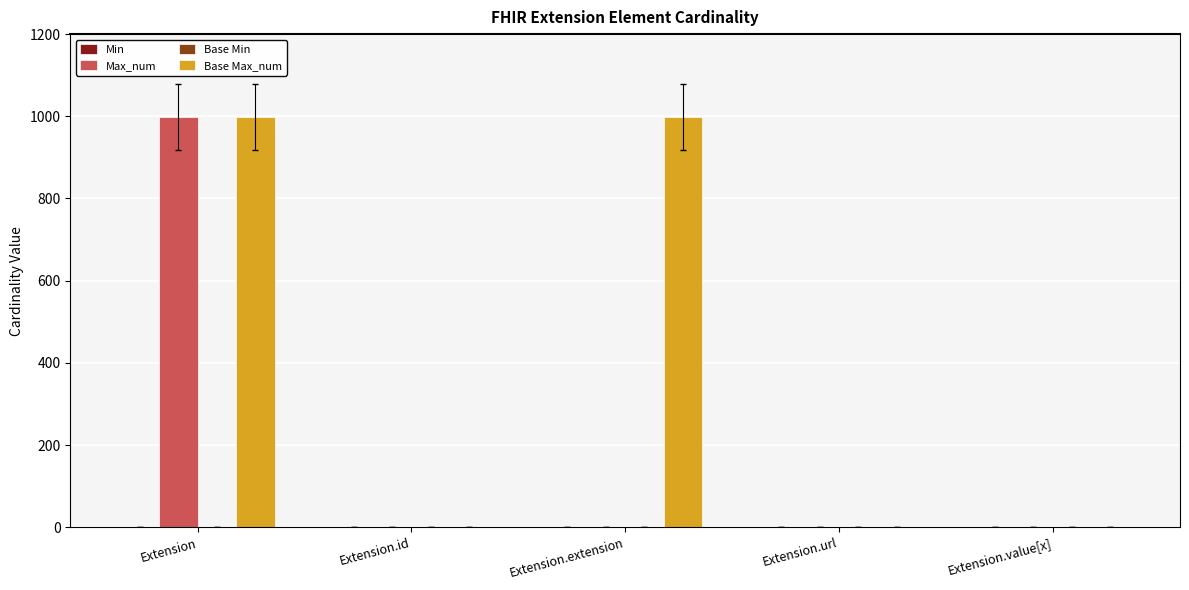

What is the total value across all series at Extension.id?

2